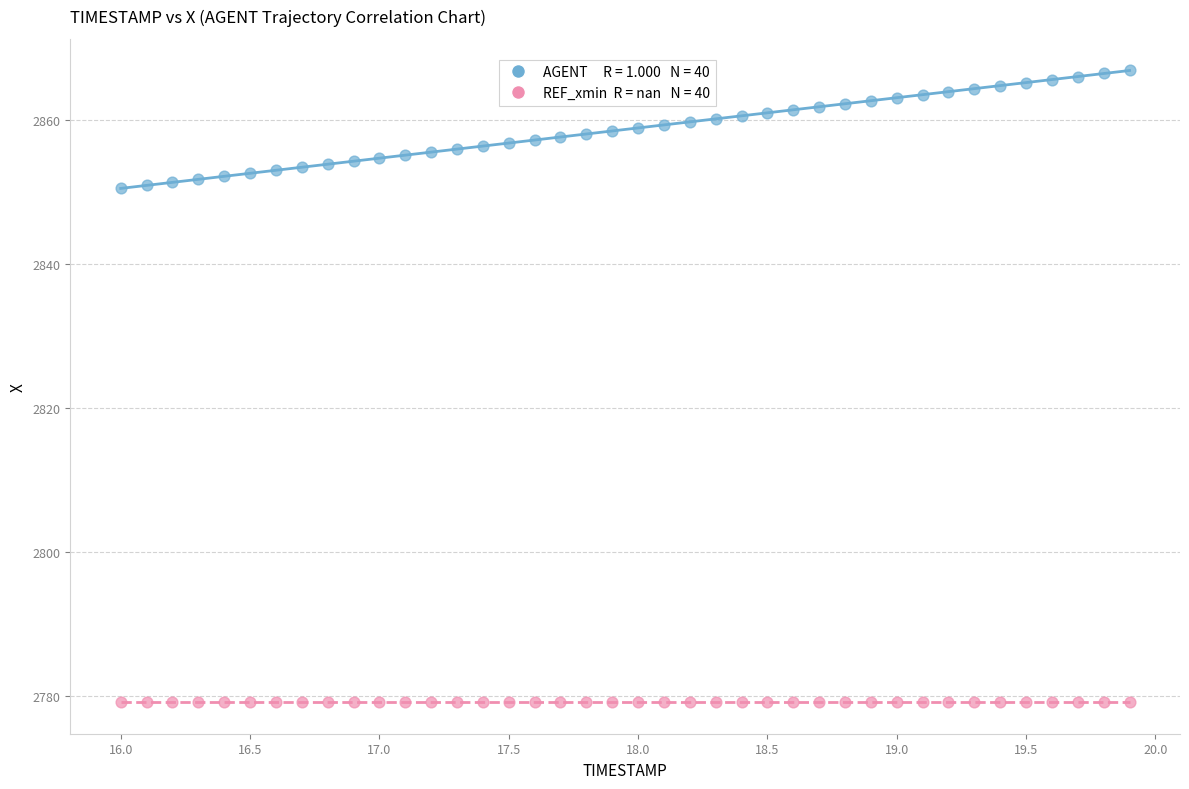

How many data points are displayed?

80